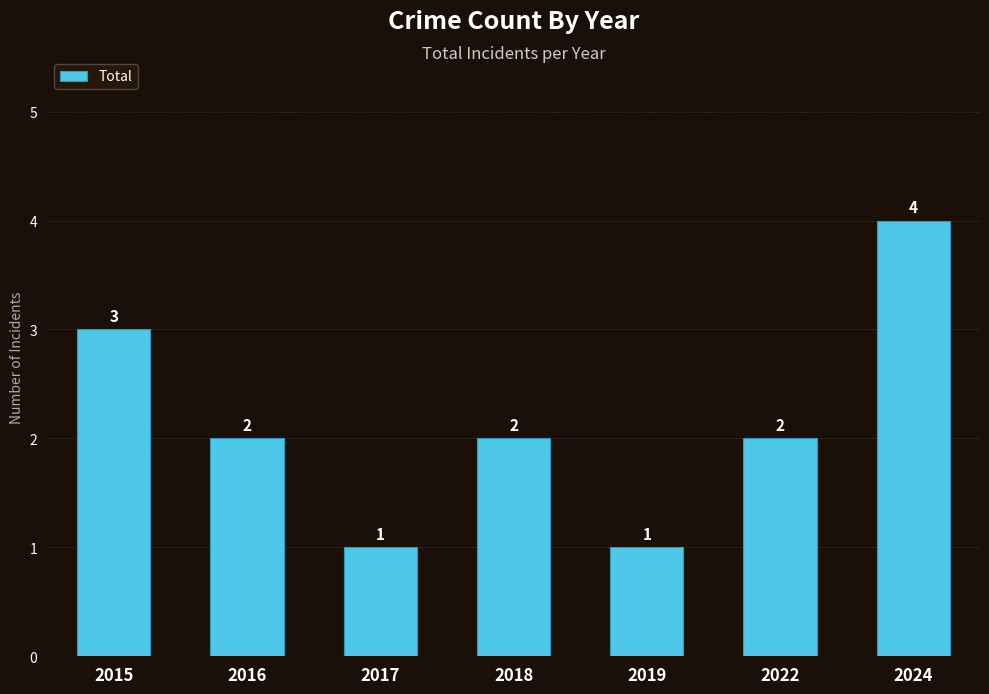

What is the value of the 6th bar from the left?

2